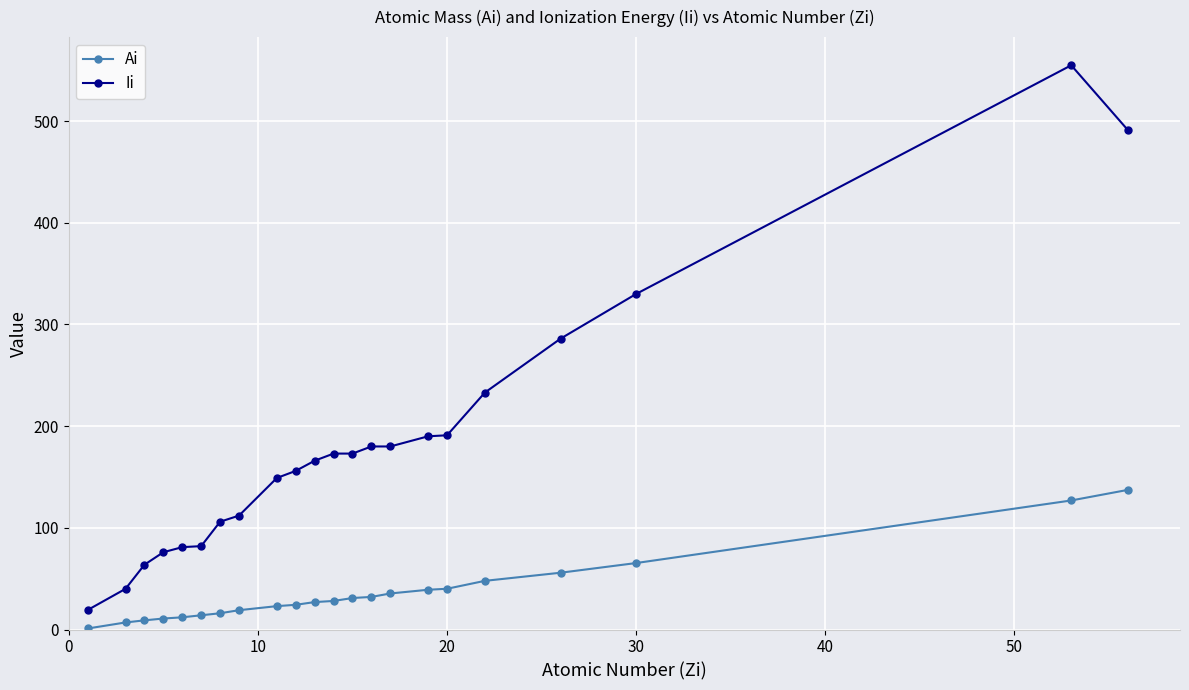

What is the value of the Ai point at the 12th from the left?

28.1